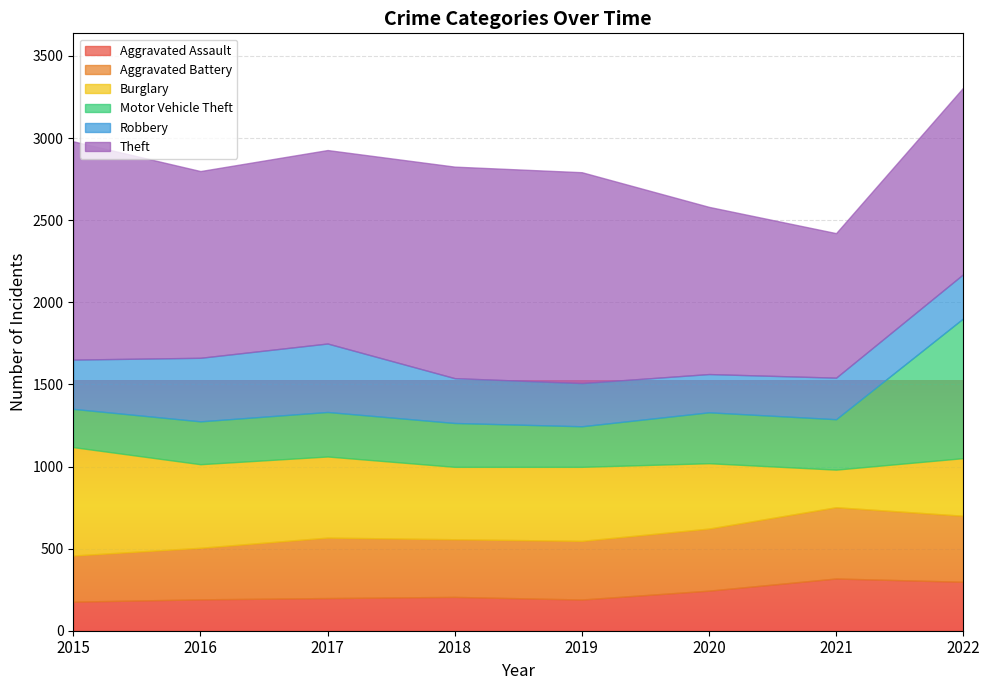

Which has a higher value, 2018 or 2022?

2022